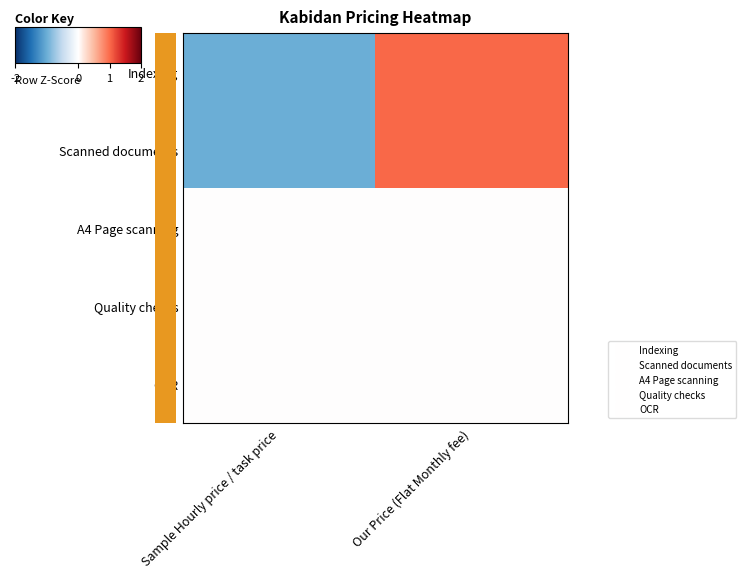

True or false: A4 Page scanning has a value of 0 at Sample Hourly price / task price.

True